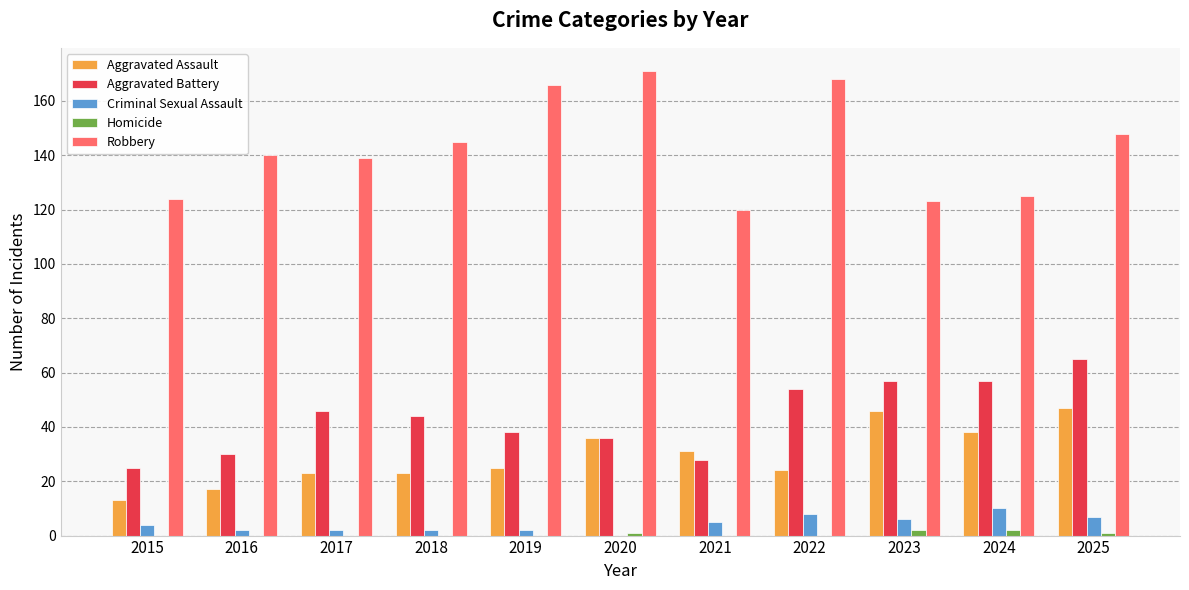

How many groups of bars are there?

11